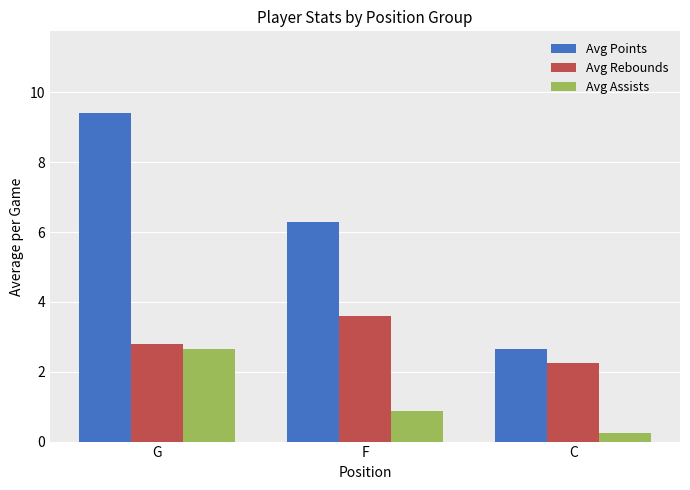

At which label is Avg Assists closest to 1?

F